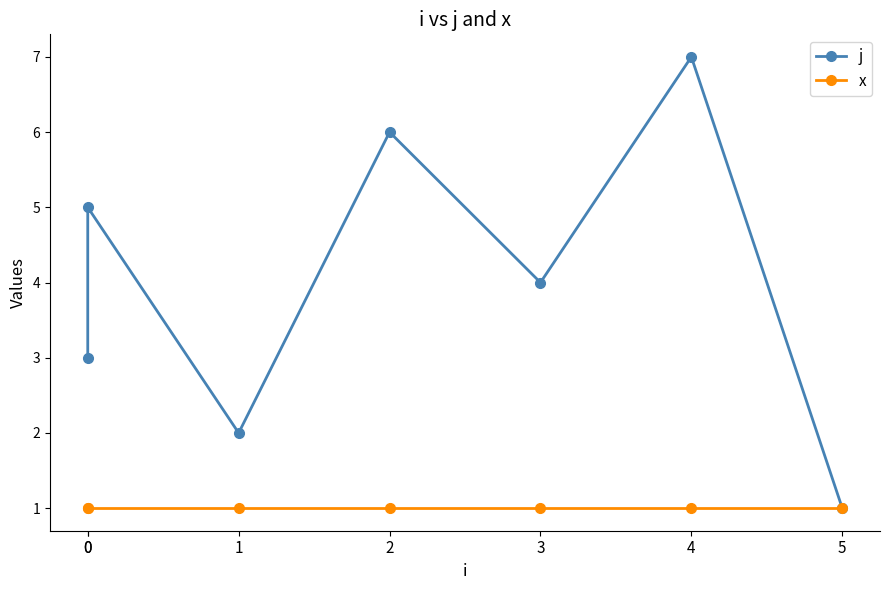

Is the value of x at 2 greater than the value of j at 1?

No